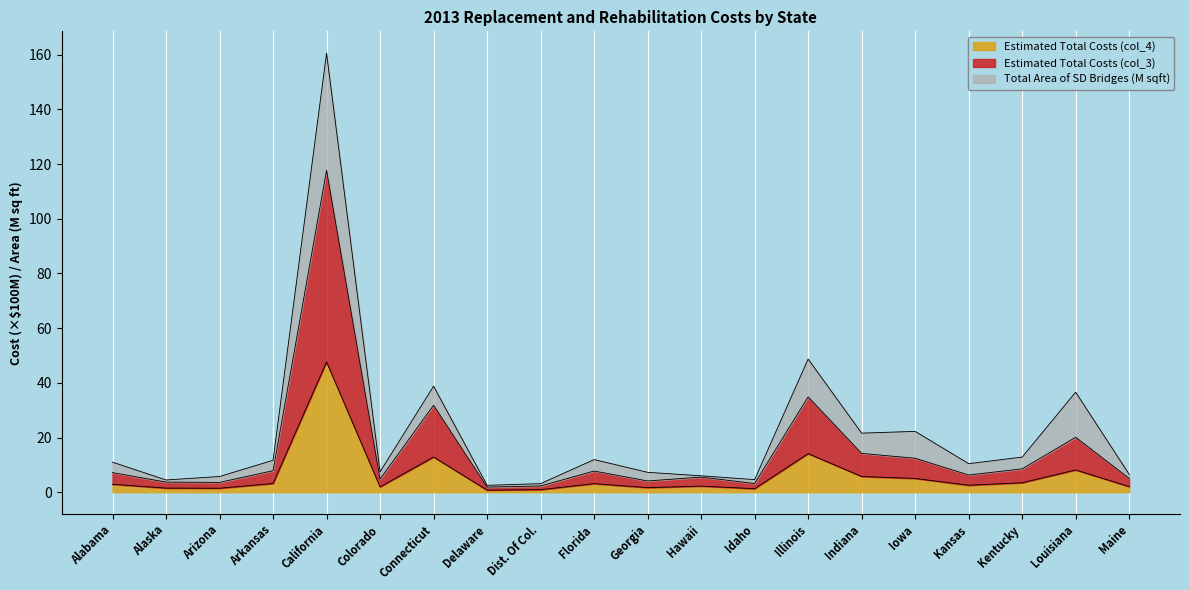

What position from the right is Arizona?

18